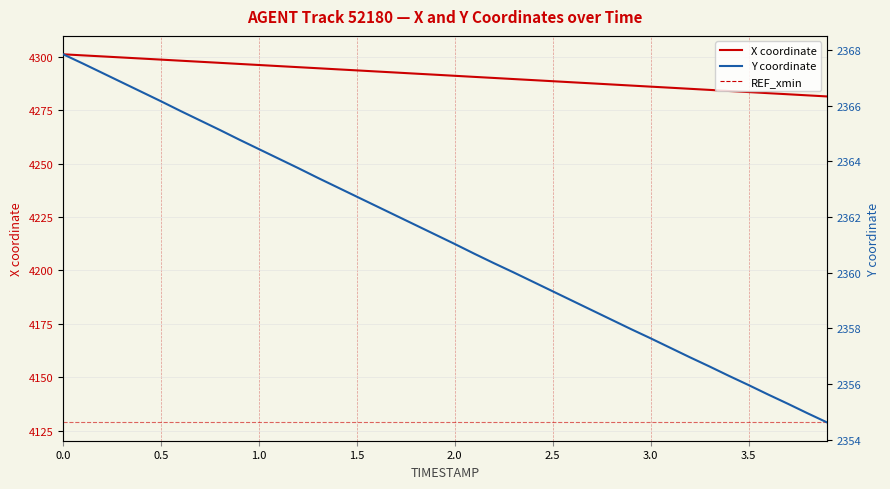

Is this an area chart (filled region under the line)?

No